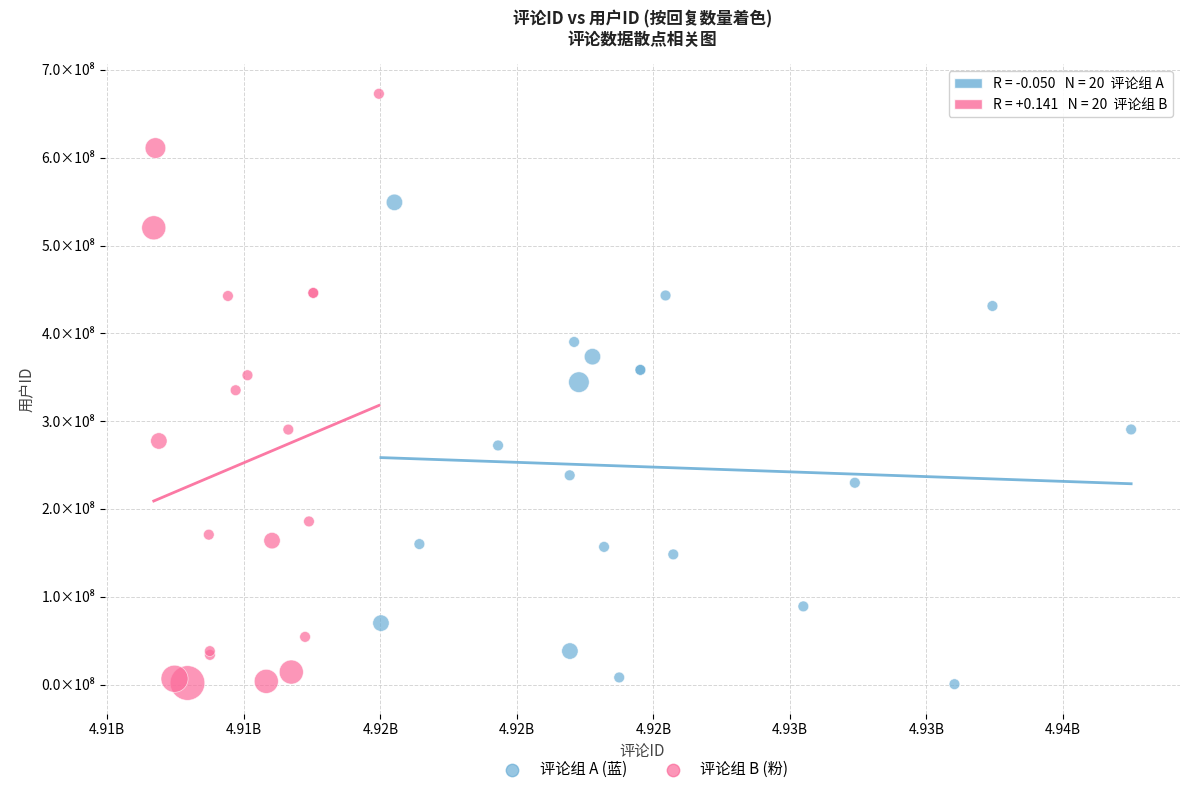

Which series contains the highest Y value?

评论组 B (粉)